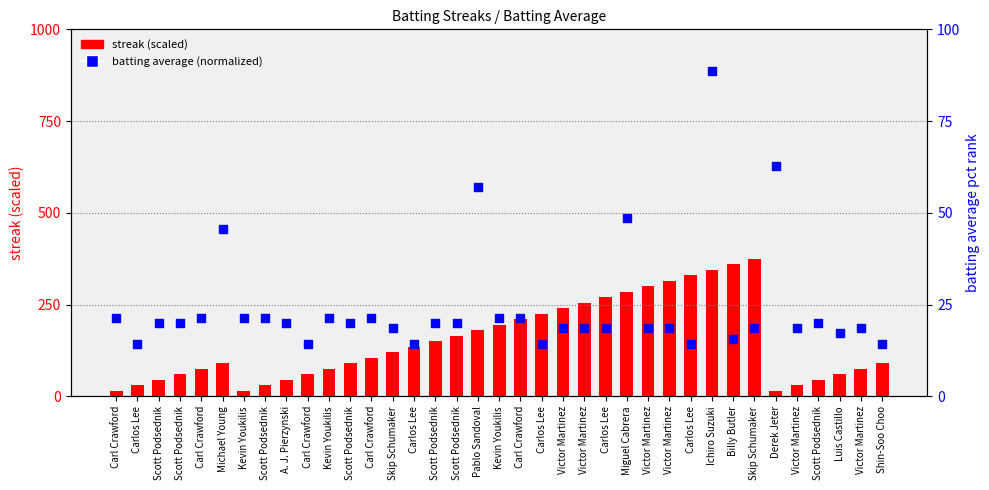

Which series contains the lowest Y value?

batting average (normalized)